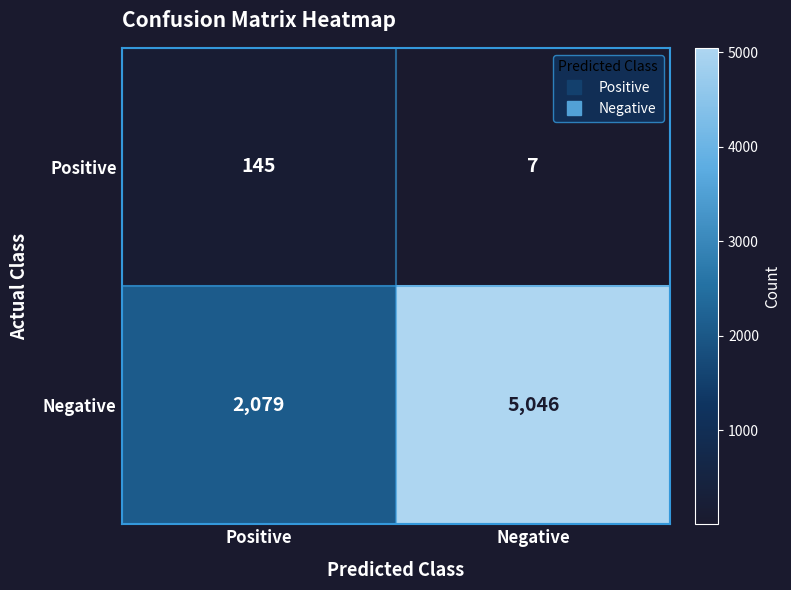

Which series has the widest spread of values?

Negative